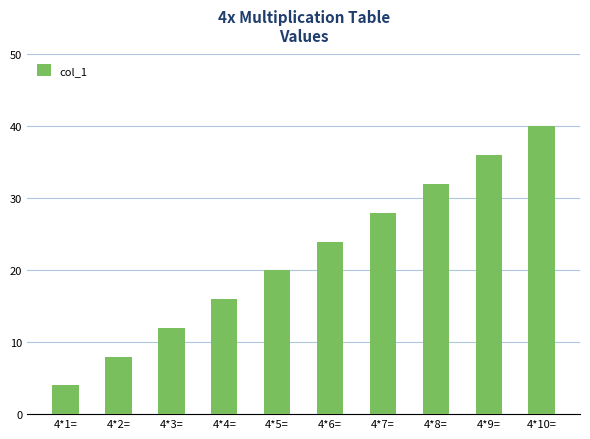

What is the approximate value at 4*2=?

8